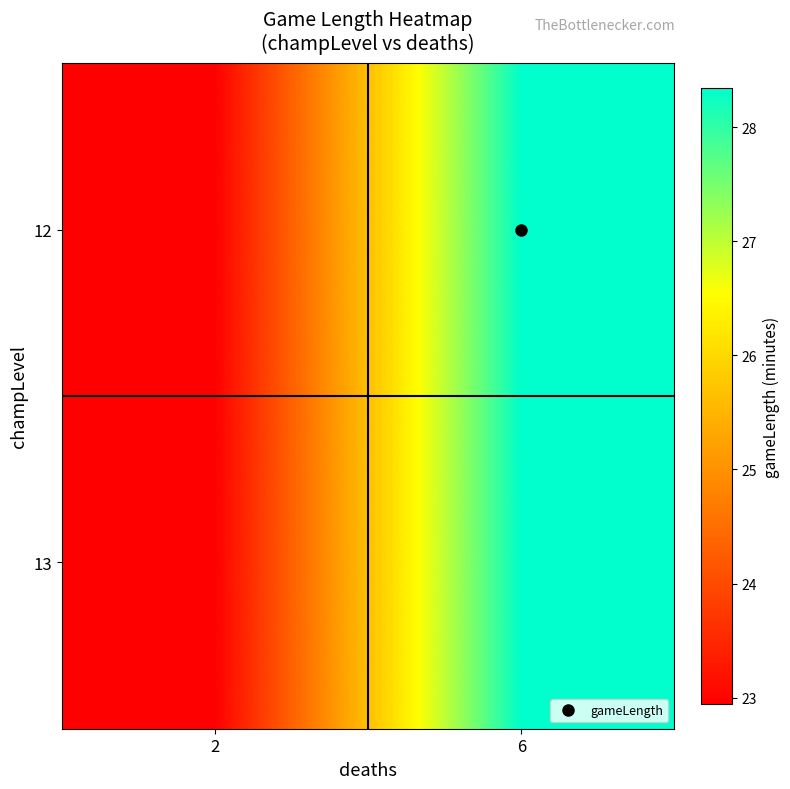

At how many categories does at least one series exceed 25?

1